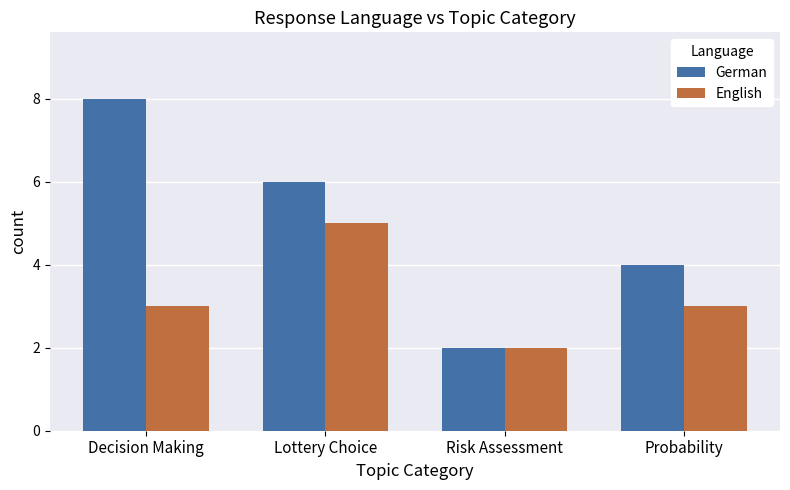

True or false: German has a value of 6 at Lottery Choice.

True